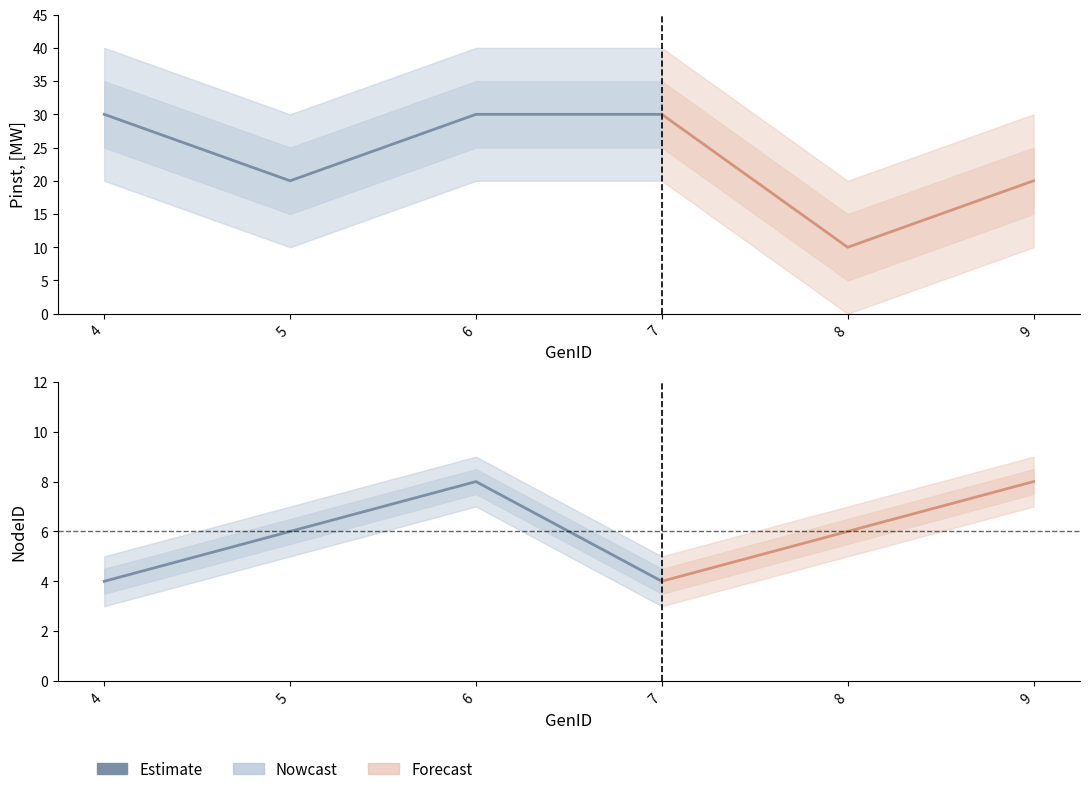

Which series has the largest range (max minus min)?

Pinst, [MW]